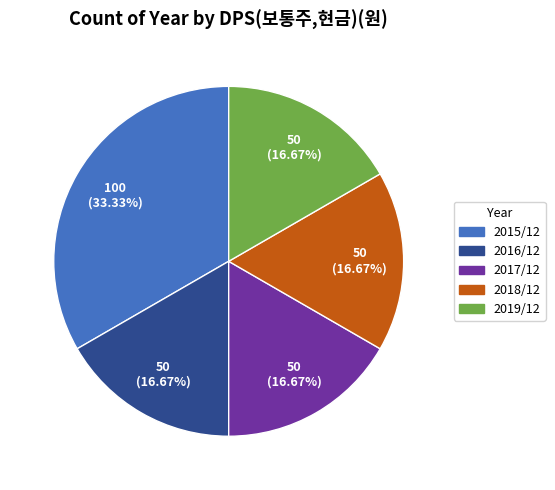

What is the ratio of the value at 2018/12 to the value at 2019/12?

1.0